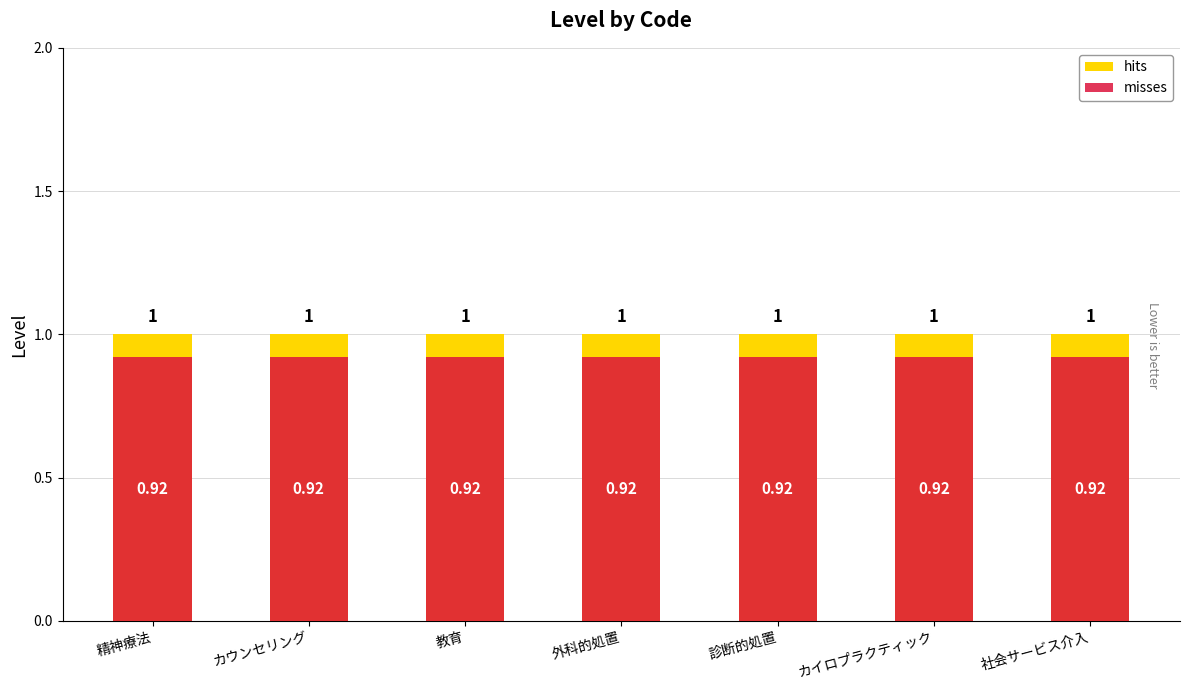

Reading right to left, extract all data points from this chart.

hits: 社会サービス介入=1.0	カイロプラクティック=1.0	診断的処置=1.0	外科的処置=1.0	教育=1.0	カウンセリング=1.0	精神療法=1.0
misses: 社会サービス介入=0.9	カイロプラクティック=0.9	診断的処置=0.9	外科的処置=0.9	教育=0.9	カウンセリング=0.9	精神療法=0.9